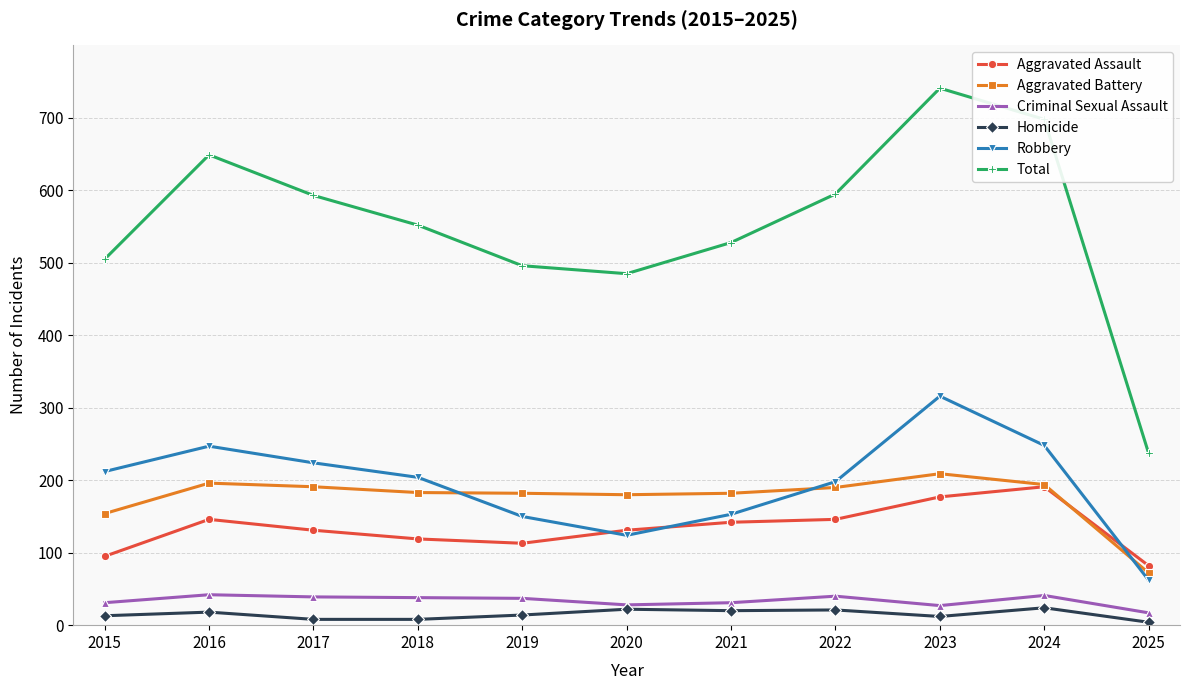

True or false: Homicide and Aggravated Assault cross at least once.

False